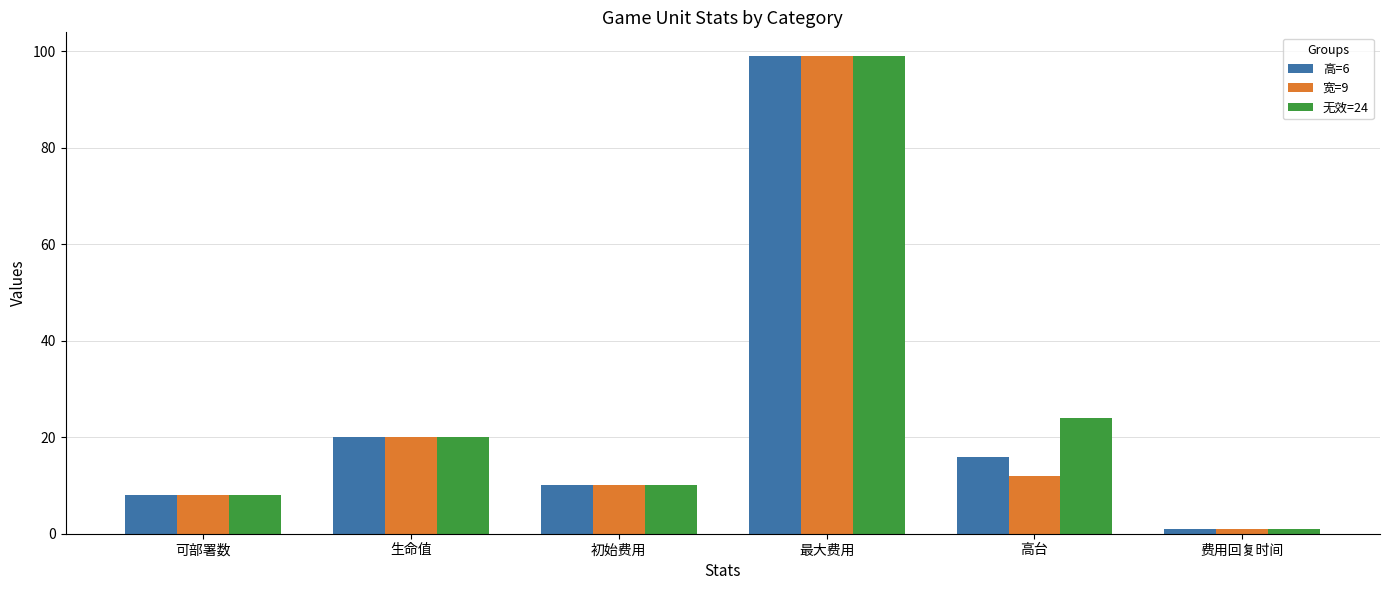

Which series changed the most between 可部署数 and 高台?

无效=24